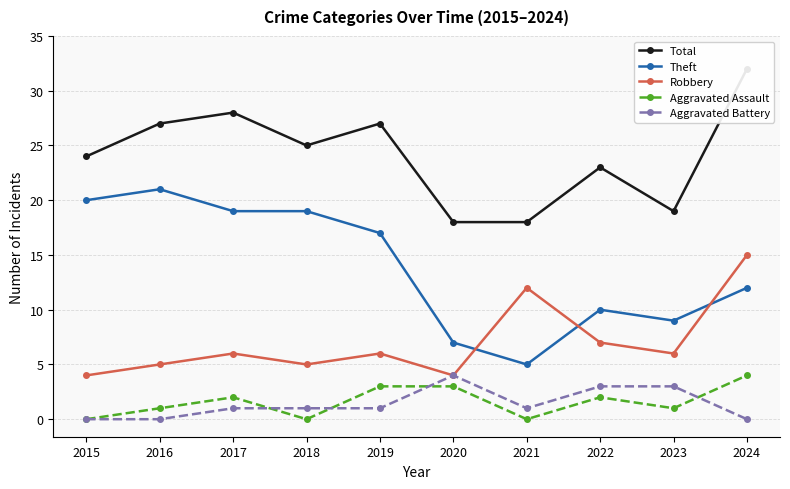

Reading left to right, list all the values displayed in this chart.

Total: 24	27	28	25	27	18	18	23	19	32
Theft: 20	21	19	19	17	7	5	10	9	12
Robbery: 4	5	6	5	6	4	12	7	6	15
Aggravated Assault: 0	1	2	0	3	3	0	2	1	4
Aggravated Battery: 0	0	1	1	1	4	1	3	3	0